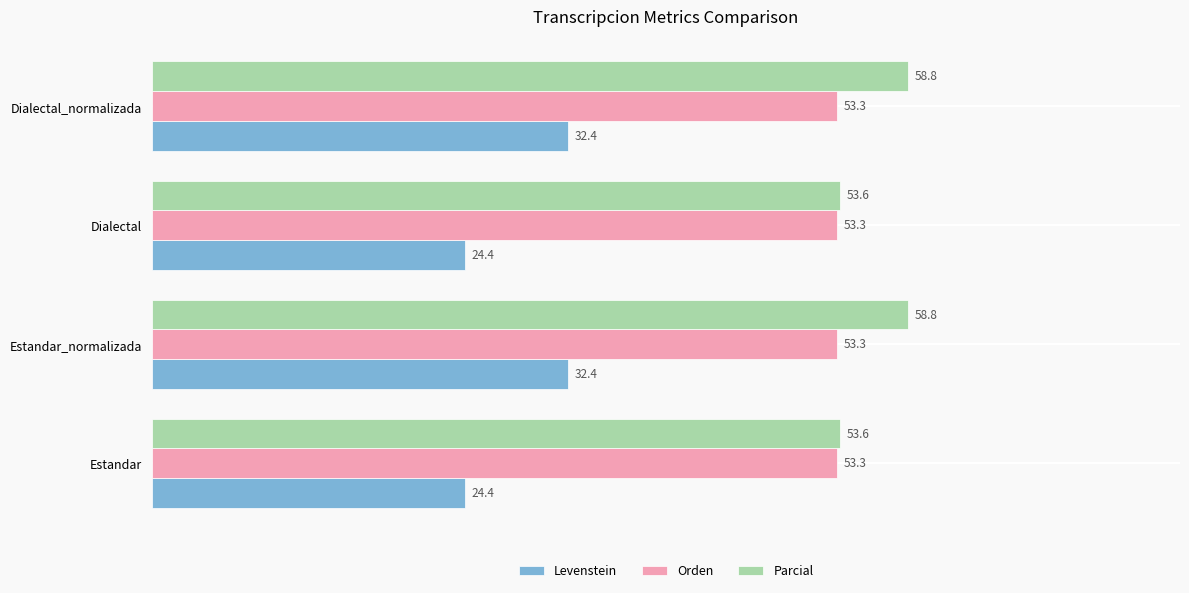

Which series has the widest spread of values?

Levenstein